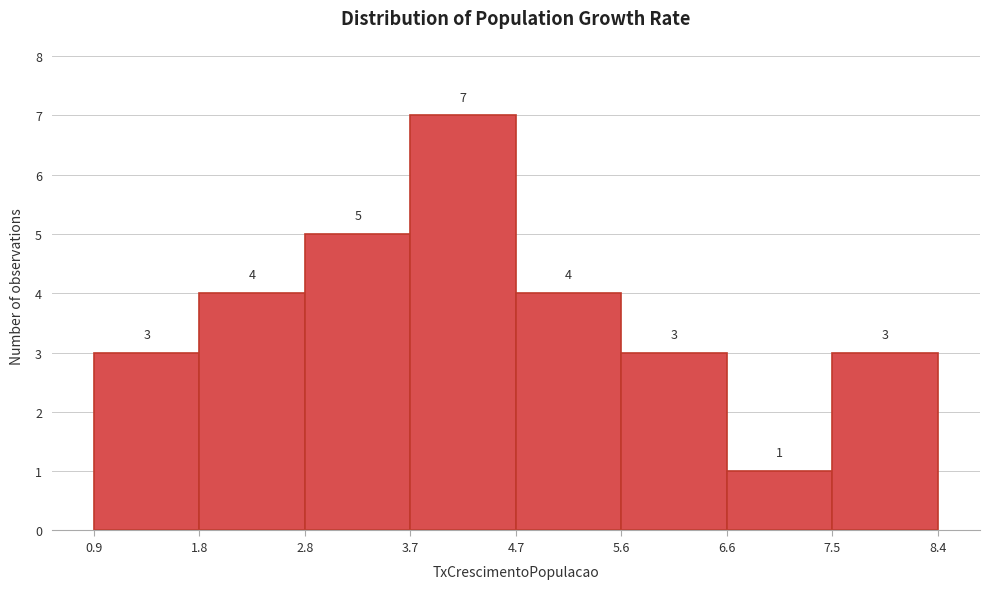

Reading left to right, transcribe this chart: for each bar, give the range it covers on the x-axis and its height.

0.9 to 1.8: 3
1.8 to 2.8: 4
2.8 to 3.7: 5
3.7 to 4.7: 7
4.7 to 5.6: 4
5.6 to 6.6: 3
6.6 to 7.5: 1
7.5 to 8.4: 3